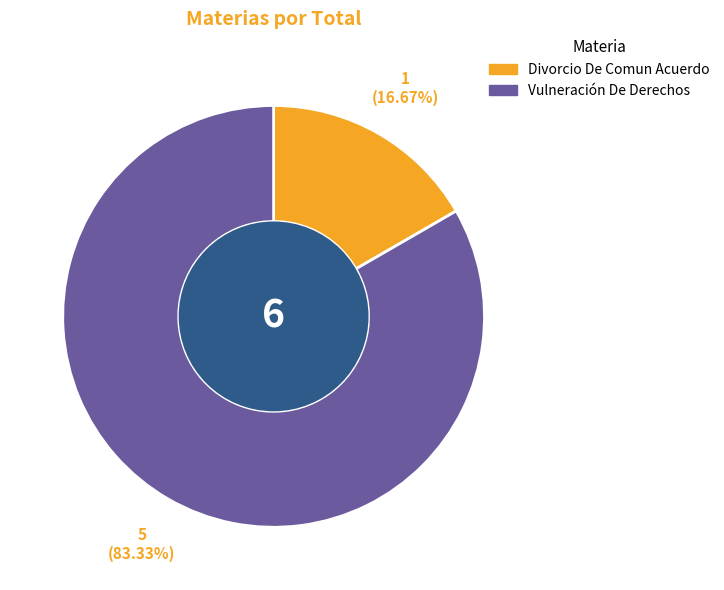

Do Vulneración De Derechos and Divorcio De Comun Acuerdo together represent more than half of the pie?

Yes